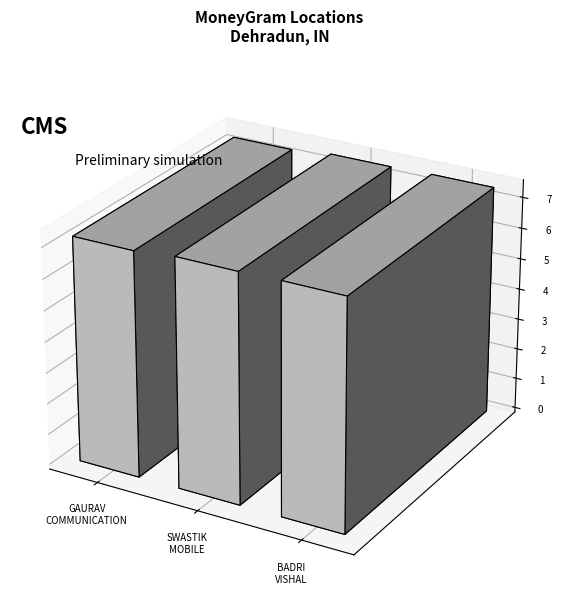

Rank the categories by value from highest to lowest.

BADRI VISHAL STORE, SWASTIK MOBILE ACCESSORIES, GAURAV COMMUNICATION